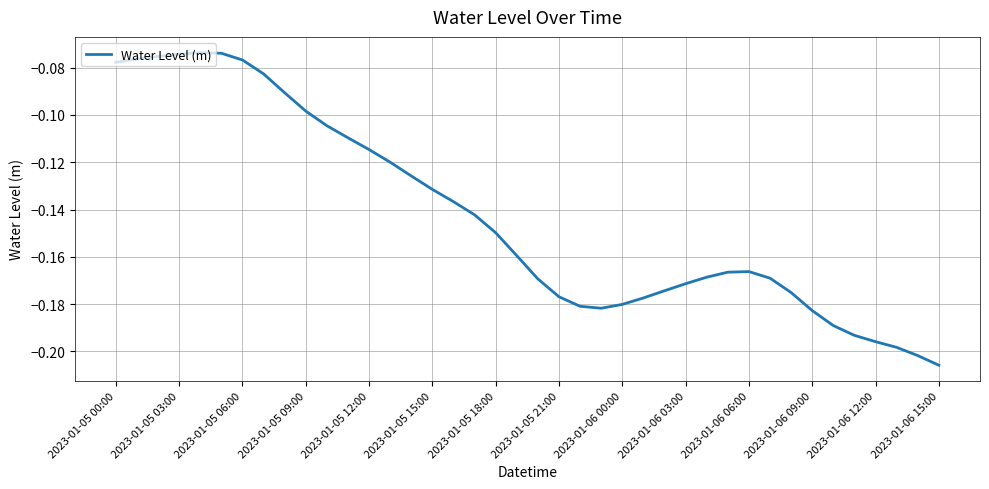

How many lines are shown in the chart?

1